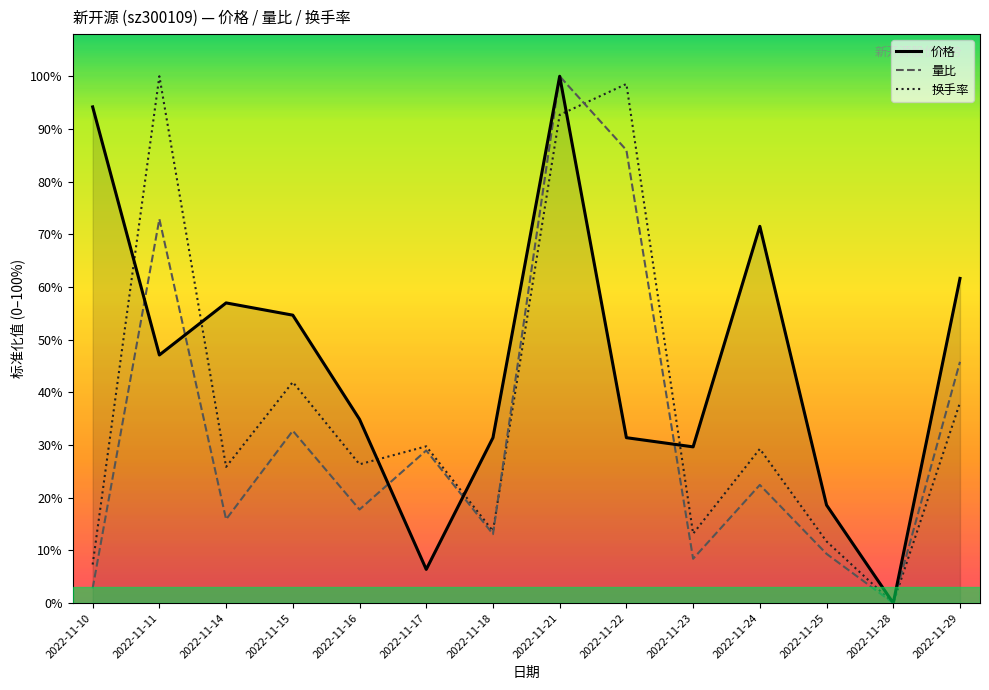

List the labels in order of 换手率 value, smallest first.

2022-11-28, 2022-11-10, 2022-11-25, 2022-11-23, 2022-11-18, 2022-11-14, 2022-11-16, 2022-11-24, 2022-11-17, 2022-11-29, 2022-11-15, 2022-11-21, 2022-11-22, 2022-11-11